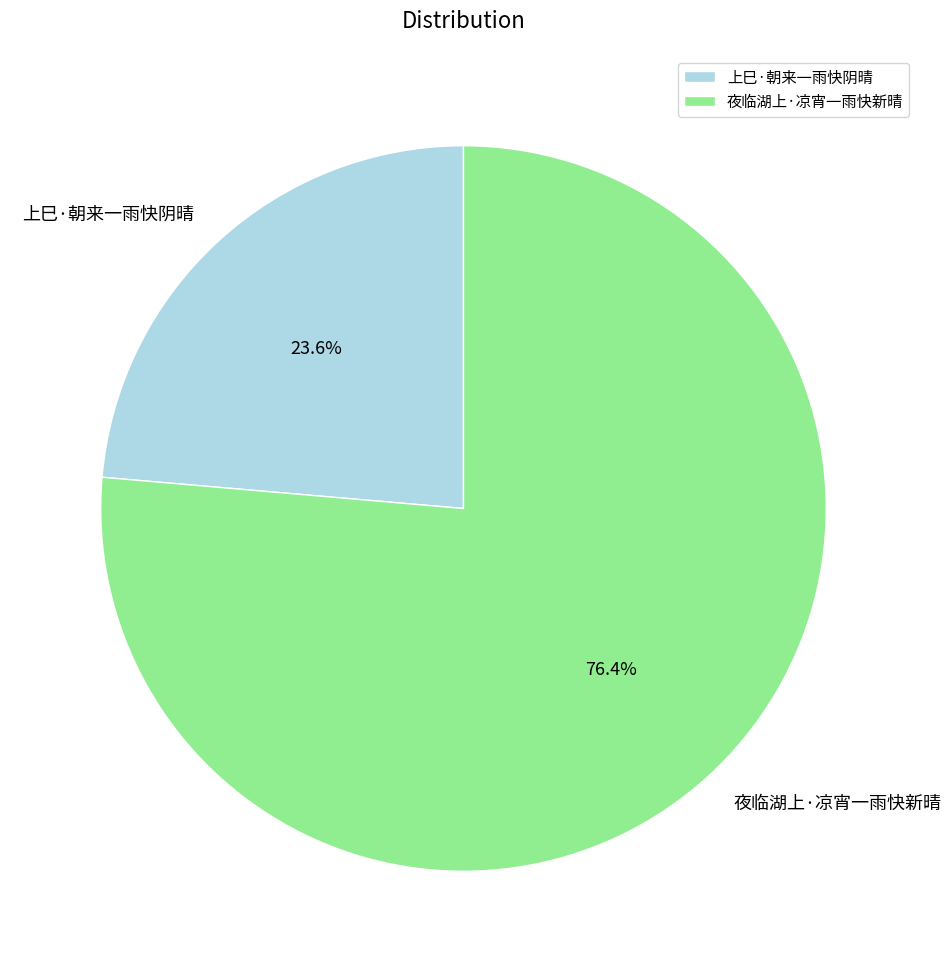

Which slice represents more than half of the pie?

夜临湖上·凉宵一雨快新晴